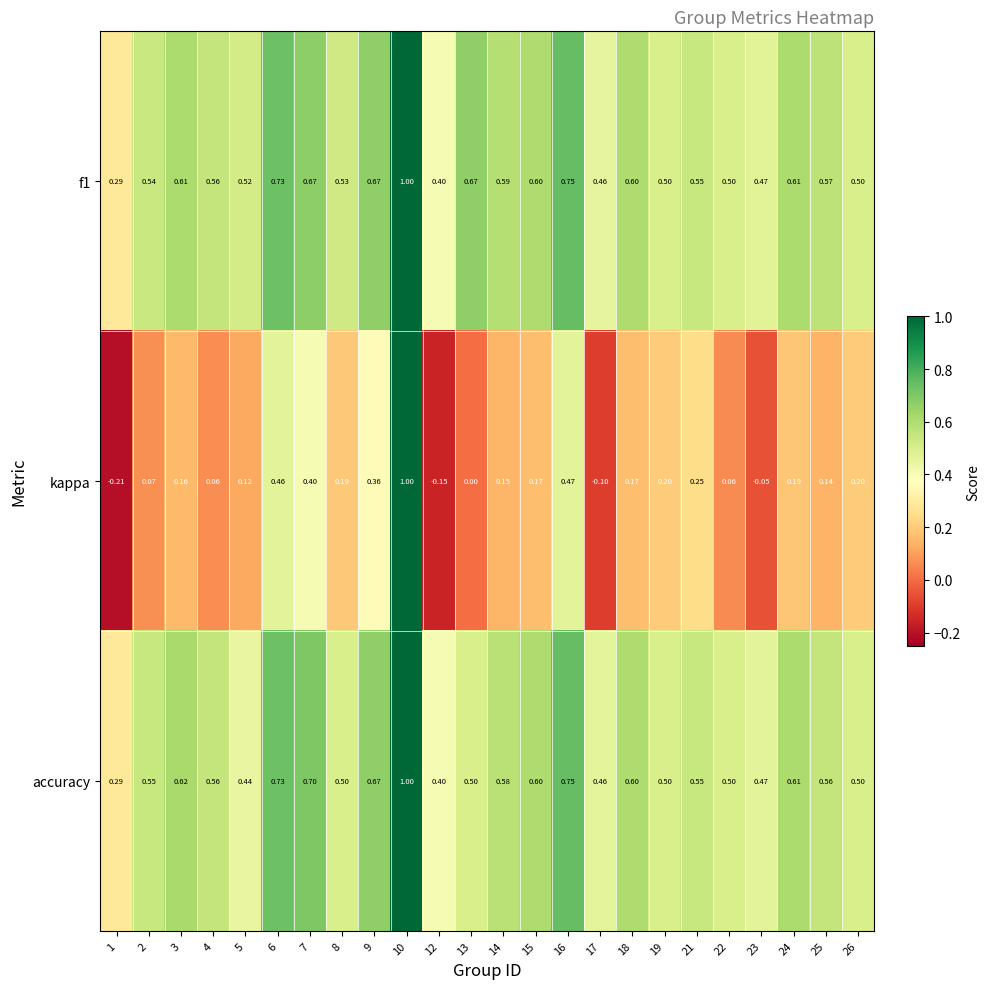

Which series has the largest total across all categories?

f1